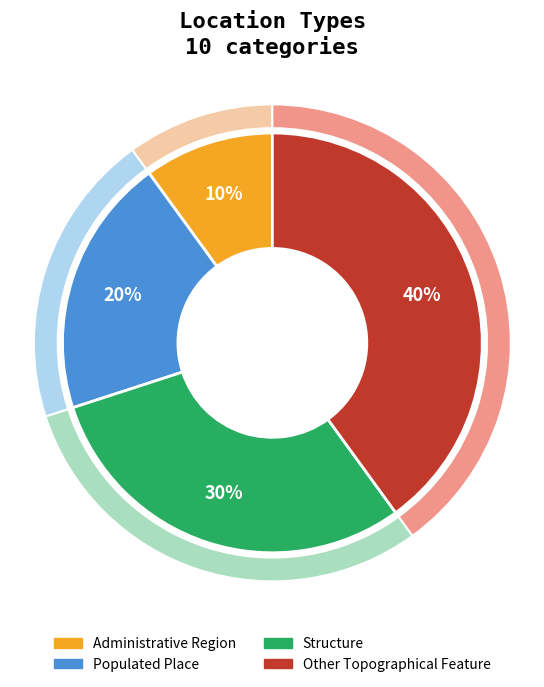

Does Structure account for over 50% of the chart?

No